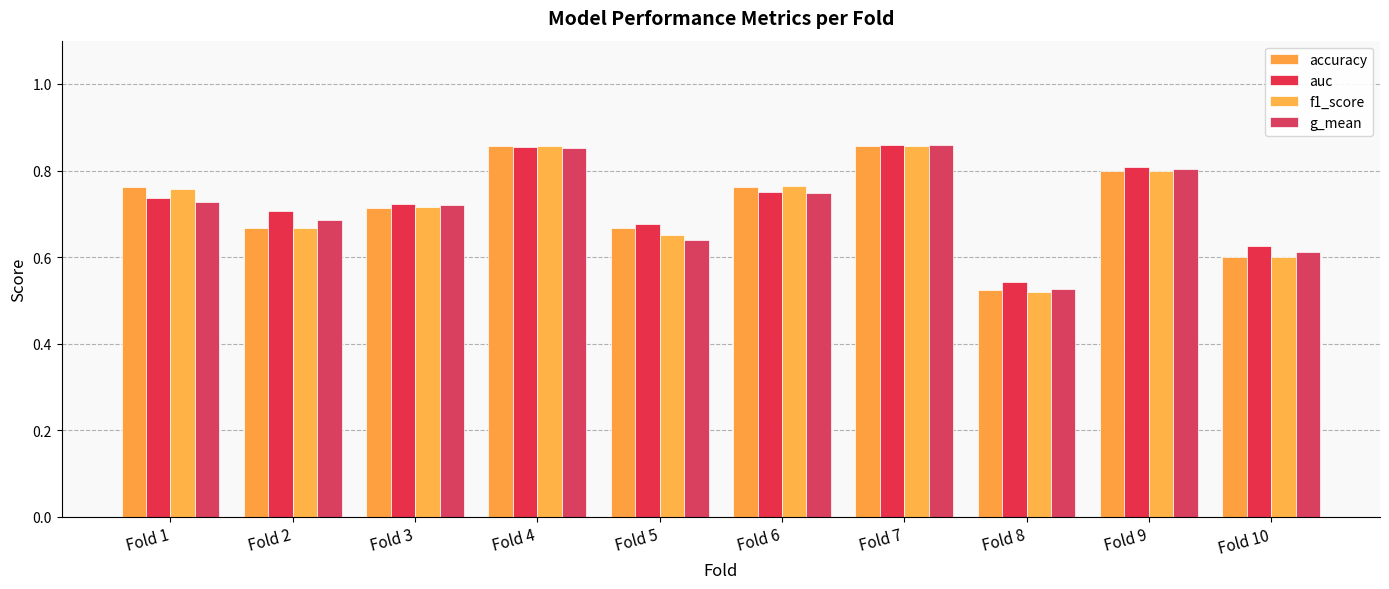

At how many categories does at least one series exceed 0?

10